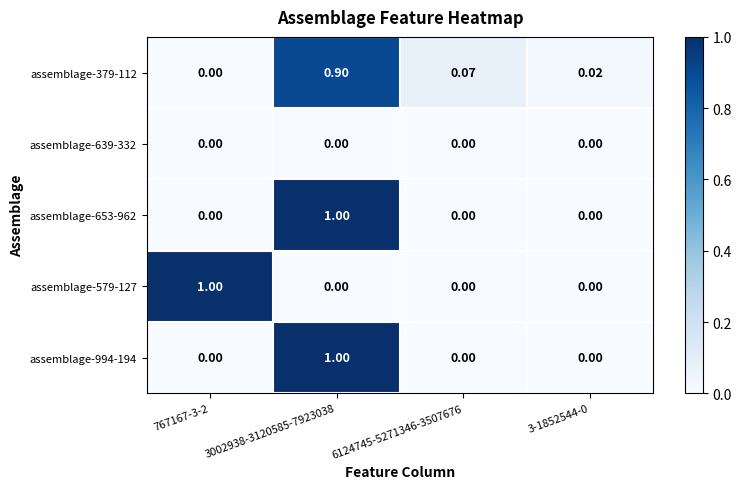

Is the value of assemblage-639-332 at 767167-3-2 greater than the value of assemblage-379-112 at 6124745-5271346-3507676?

No